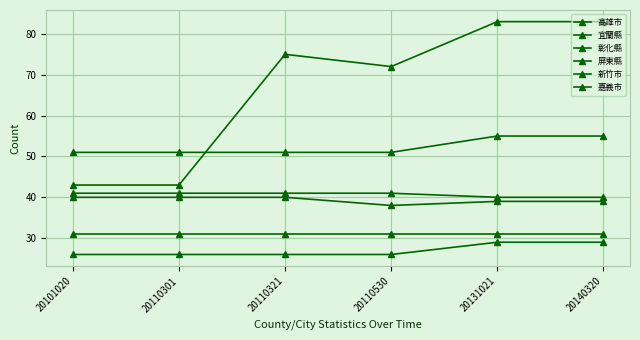

What is the value of the 屏東縣 point at the 2nd from the left?

41